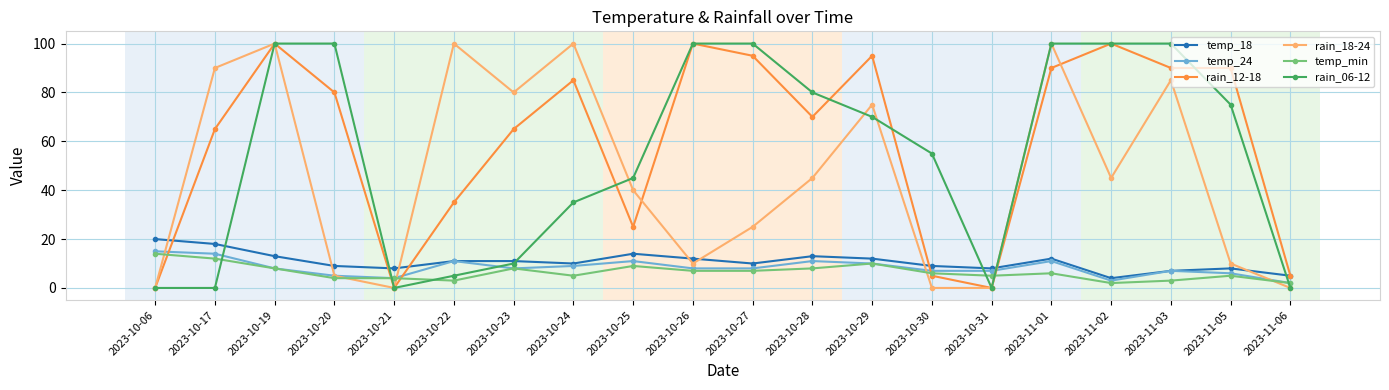

What is the label of the 10th point from the right?

2023-10-27